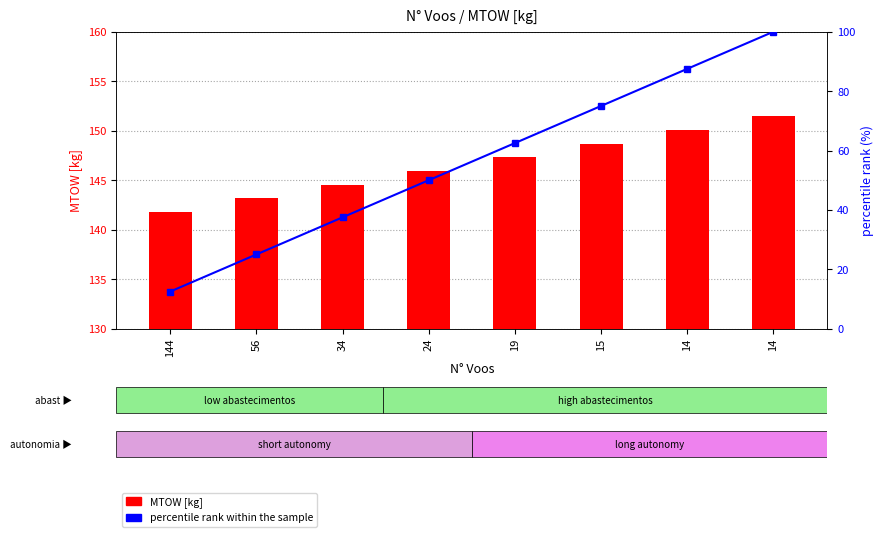

Which series has the largest total across all categories?

MTOW [kg]